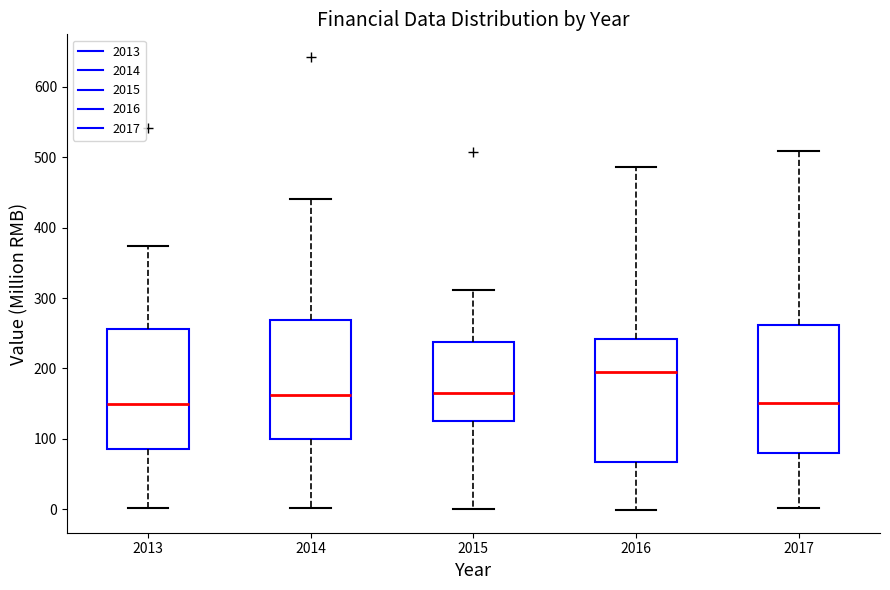

Where is the upper edge of the box at x = 2017 on the y-axis? The values are not printed on the chart, so give them approximately, as read against the axis.

260